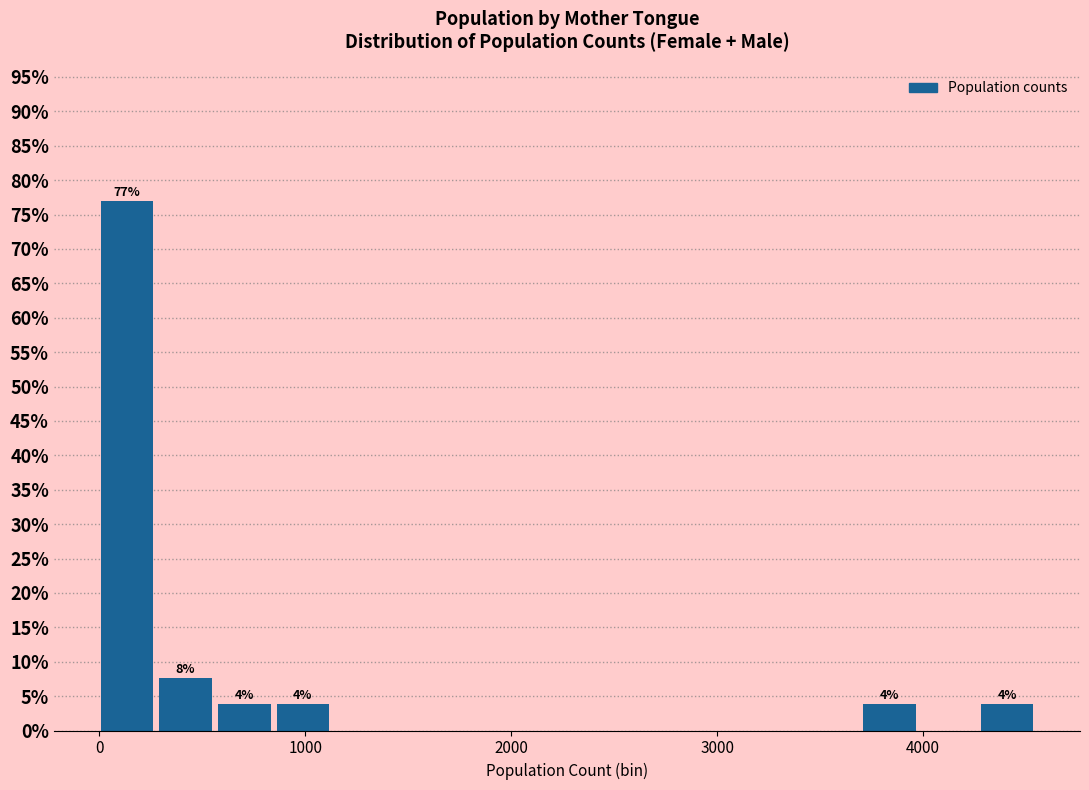

Read against the x-axis, roughly where is the centre of the tallest bar?

100